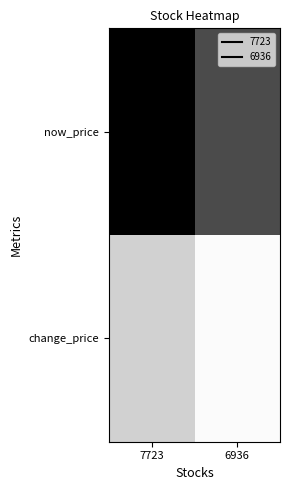

Which series has the largest range (max minus min)?

now_price